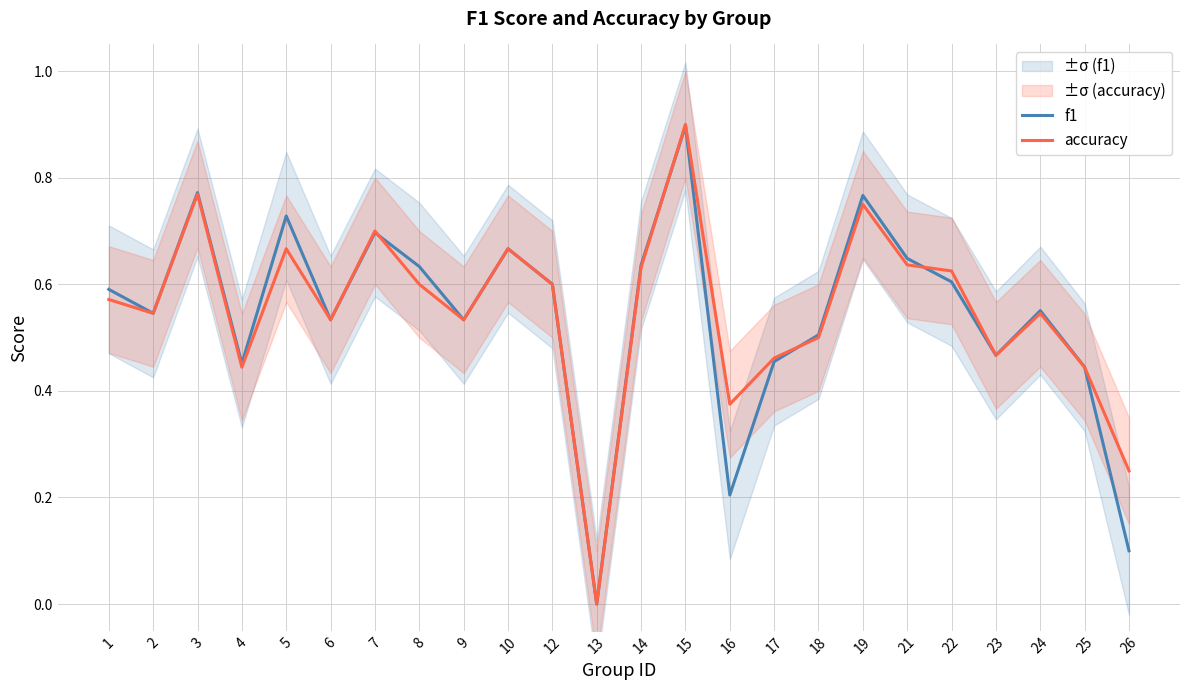

What is the difference between the maximum and minimum values in the f1 series?

0.9